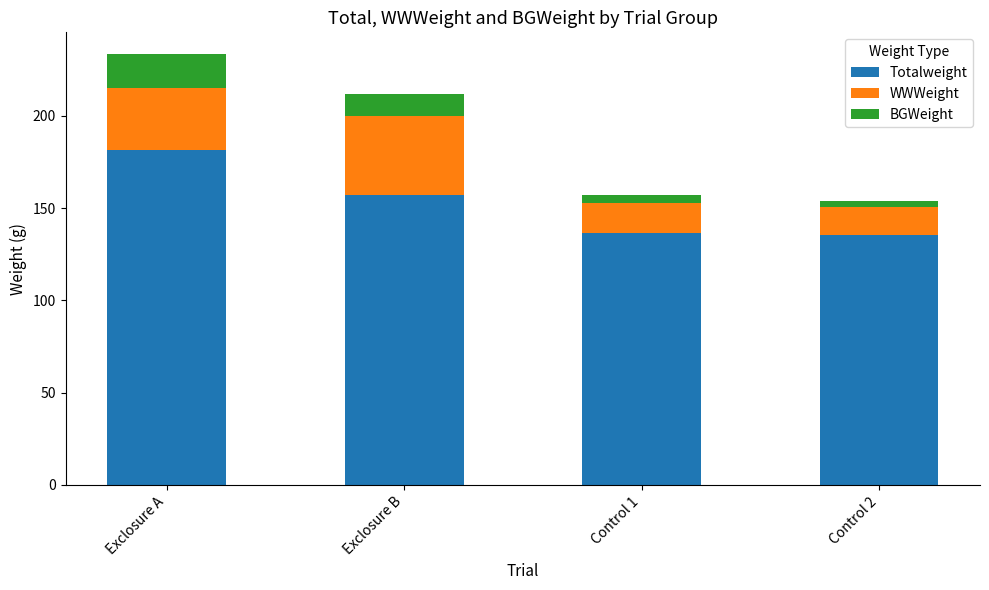

What is the difference between the maximum and minimum values in the Totalweight series?

46.0